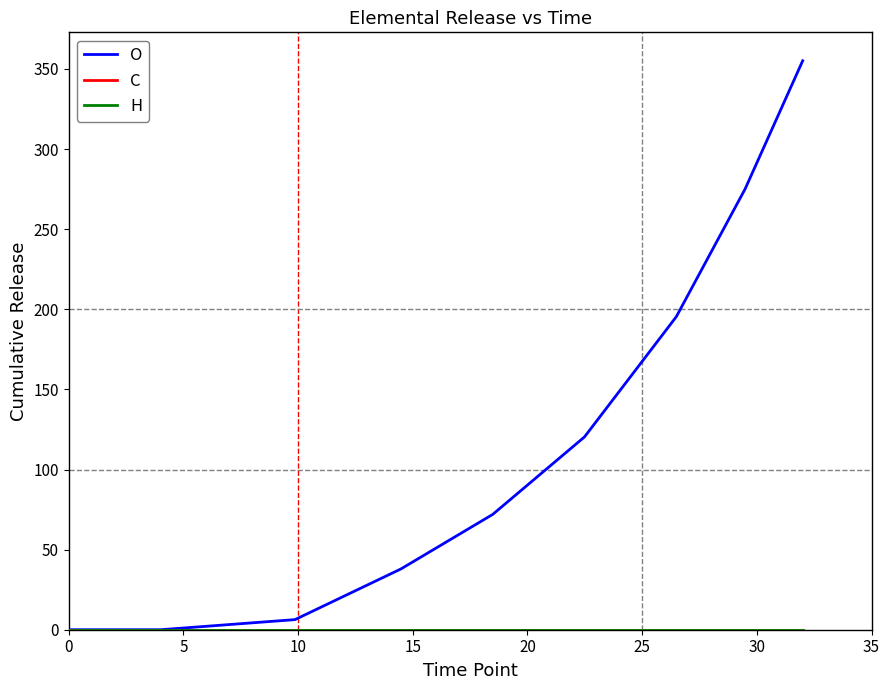

Does the chart display data point markers on the line(s)?

No